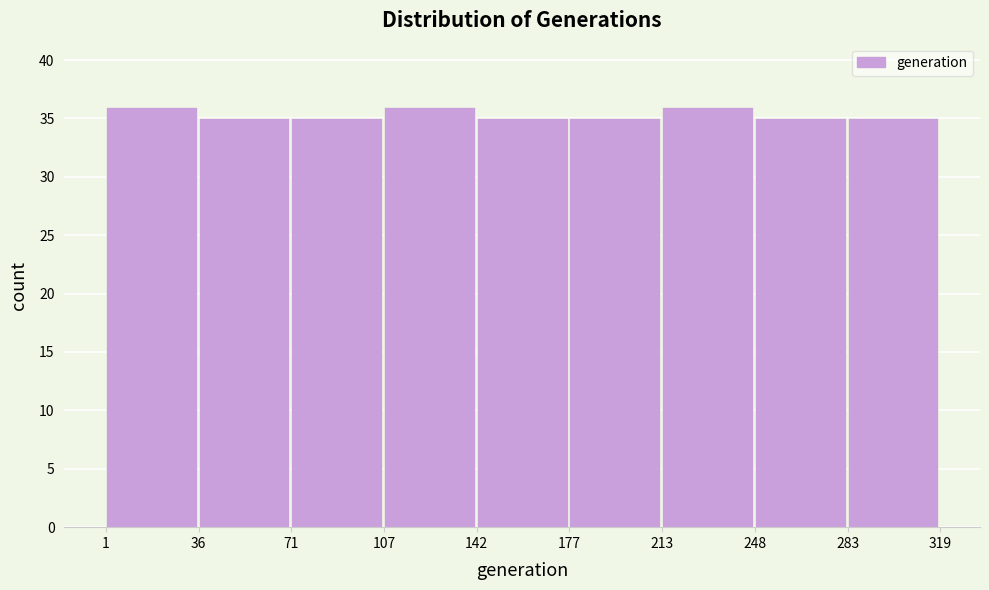

Reading left to right, list every bar in this chart as the range it spans on the x-axis followed by its height. The values are not printed on the chart, so give them approximately, as read against the axis.

1 to 36: 36
36 to 71: 35
71 to 107: 35
107 to 142: 36
142 to 177: 35
177 to 213: 35
213 to 248: 36
248 to 283: 35
283 to 319: 35